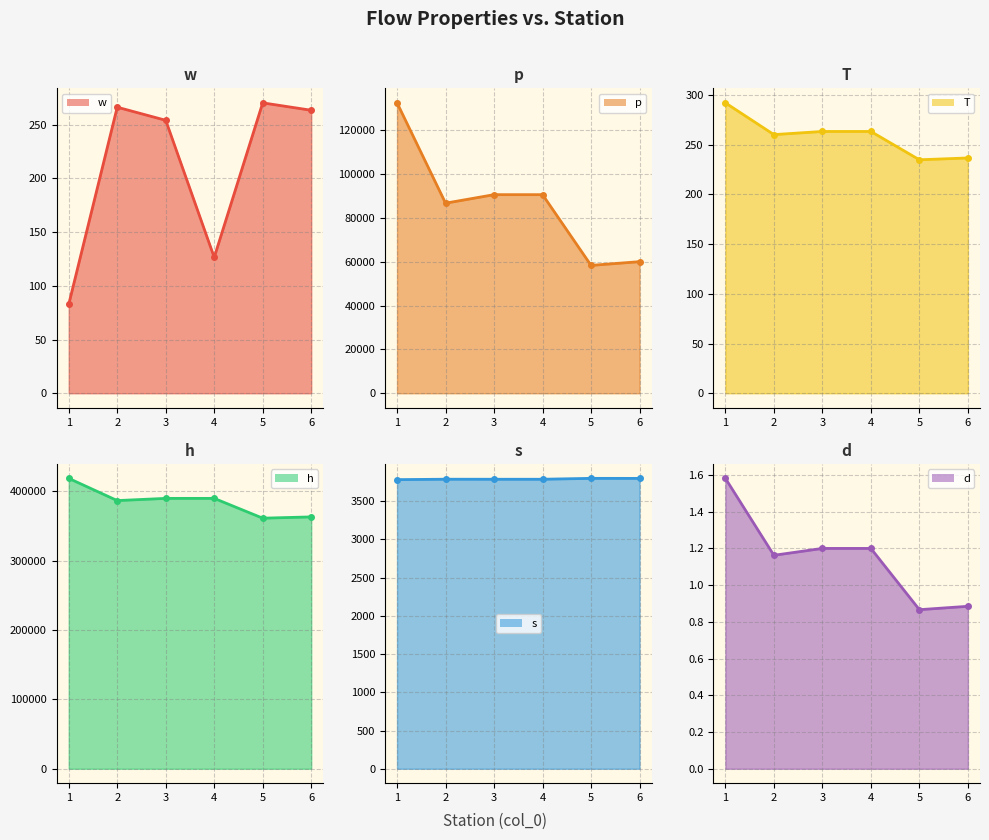

Which series changed the most between 1 and 6?

p